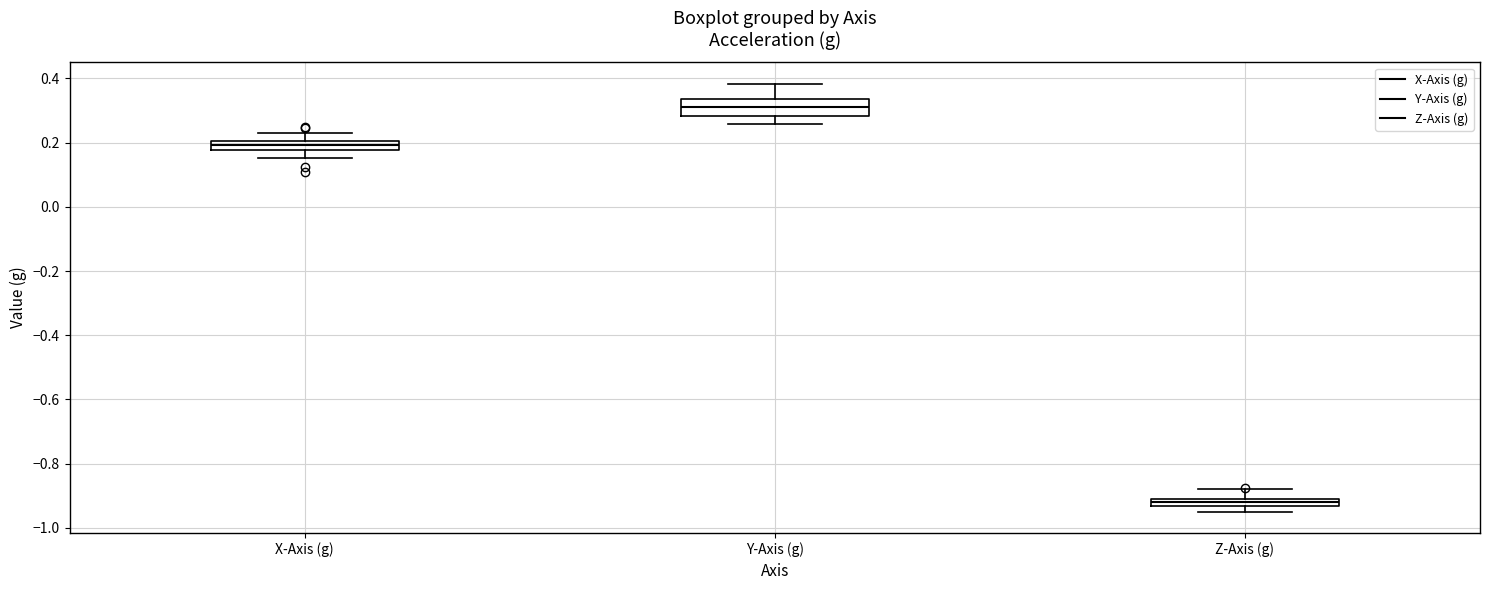

Which box's median line is the highest?

Y-Axis (g)